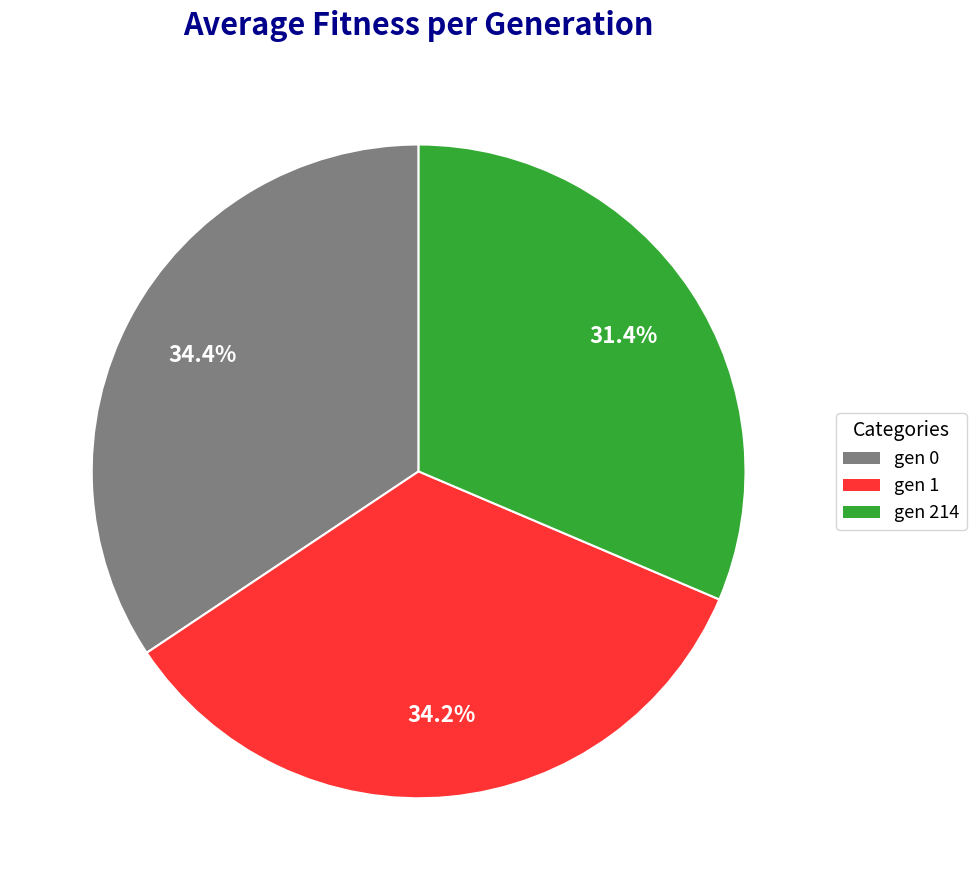

To the nearest percent, what portion does gen 214 represent?

31%